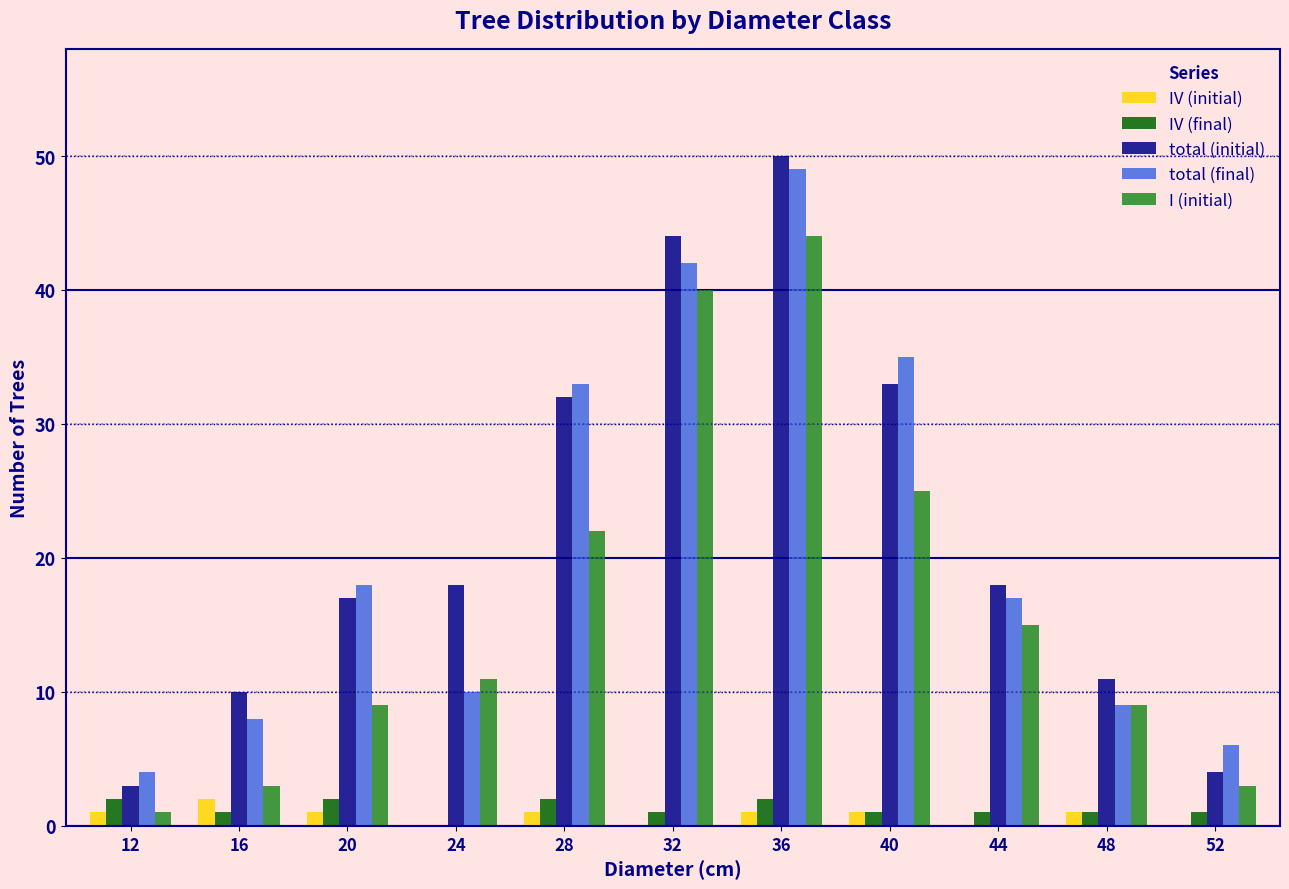

At which category is the sum across all series the highest?

36